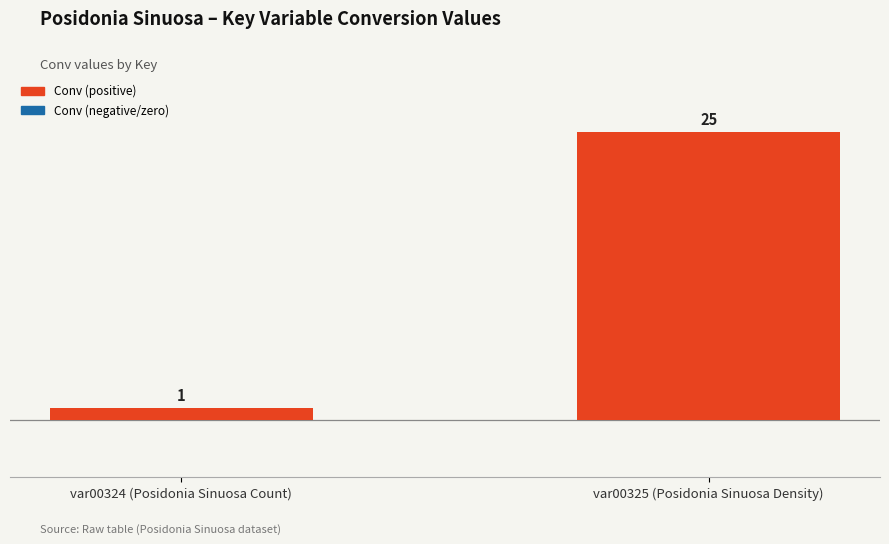

What is the greatest value displayed?

25